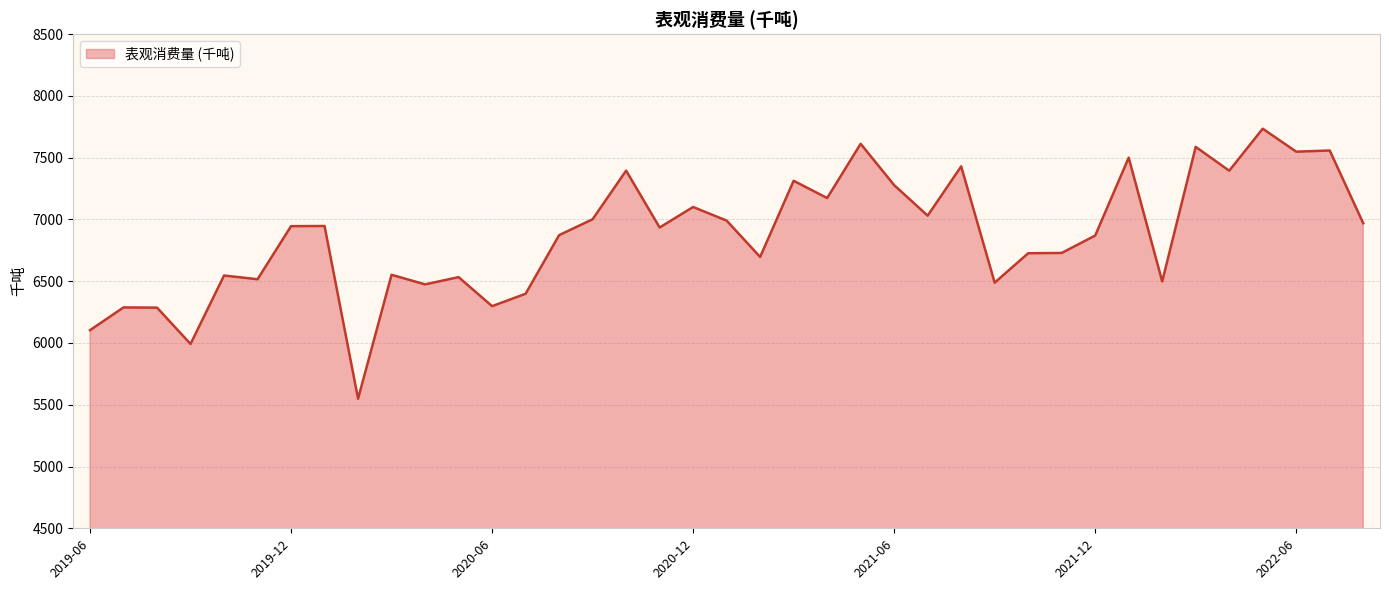

How many series are shown in this chart?

1